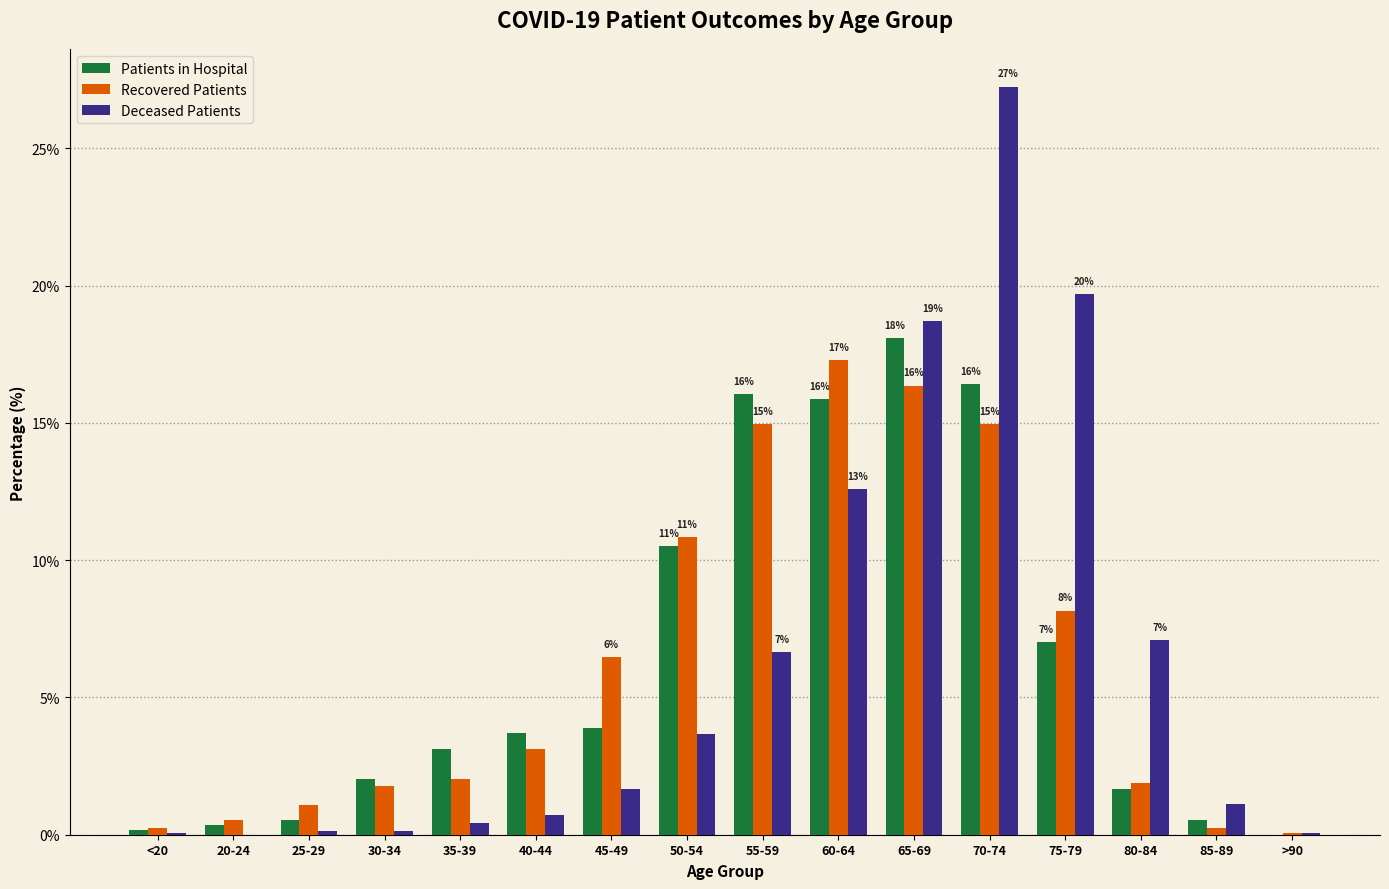

What are all the series names shown in the legend?

Patients in Hospital, Recovered Patients, Deceased Patients